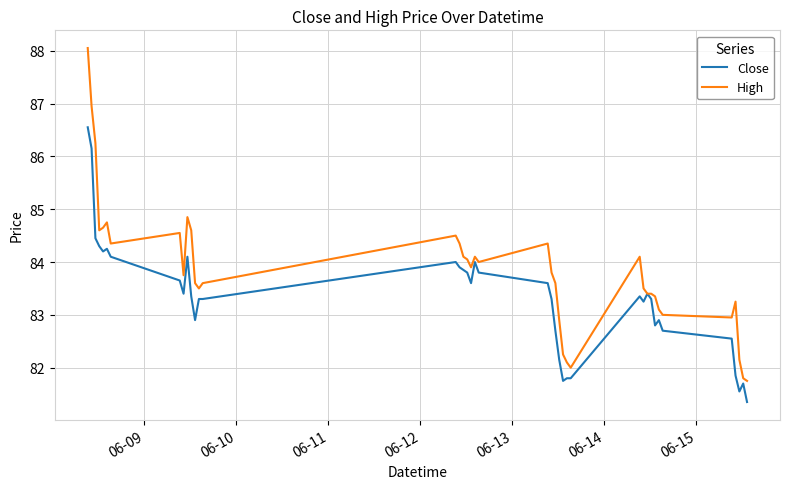

List the series in order of their peak value, highest first.

High, Close